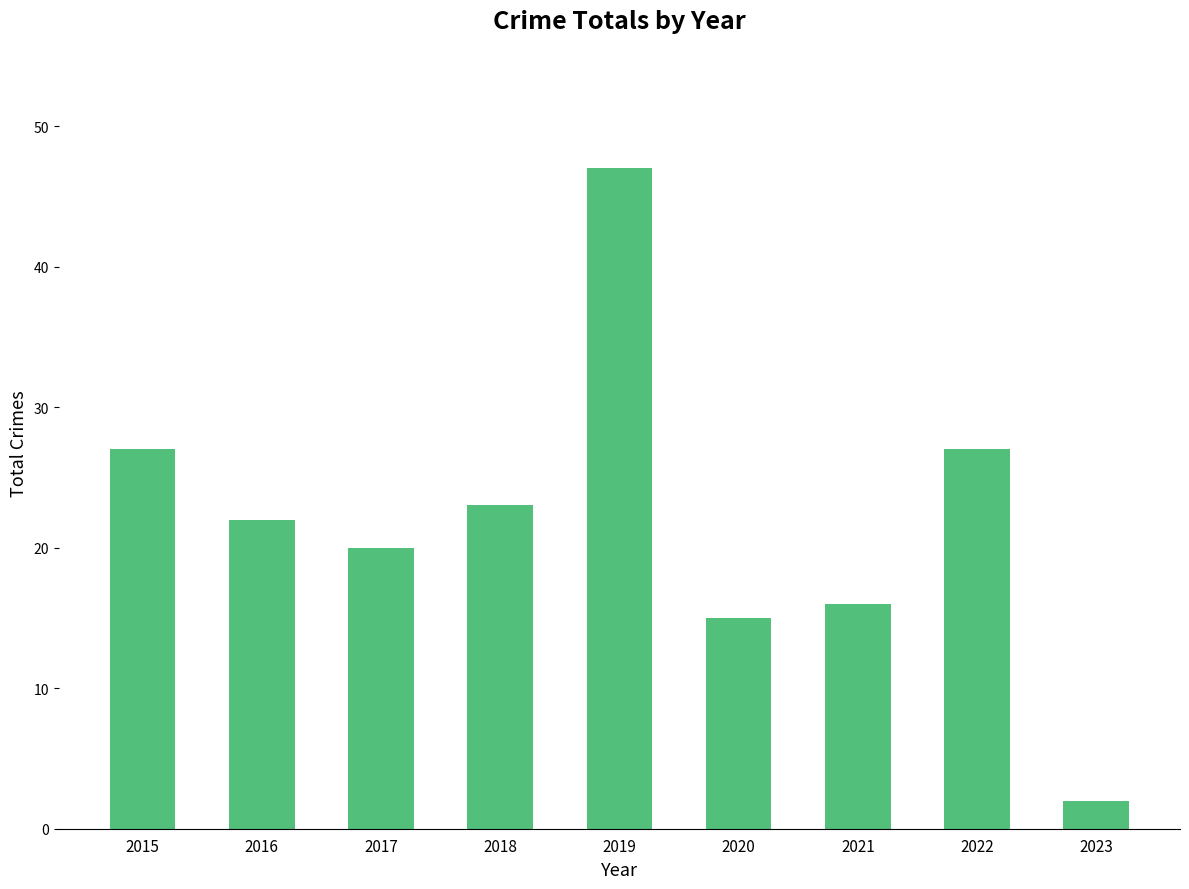

Is it true that the value at 2016 is 5?

False